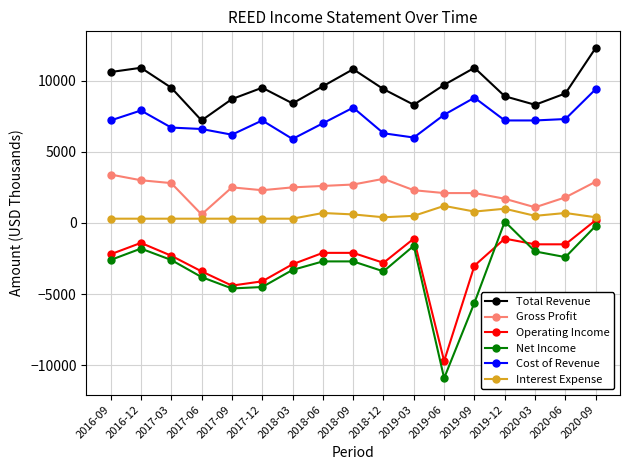

The value of Cost of Revenue at 2018-06 is 10308. True or false?

False